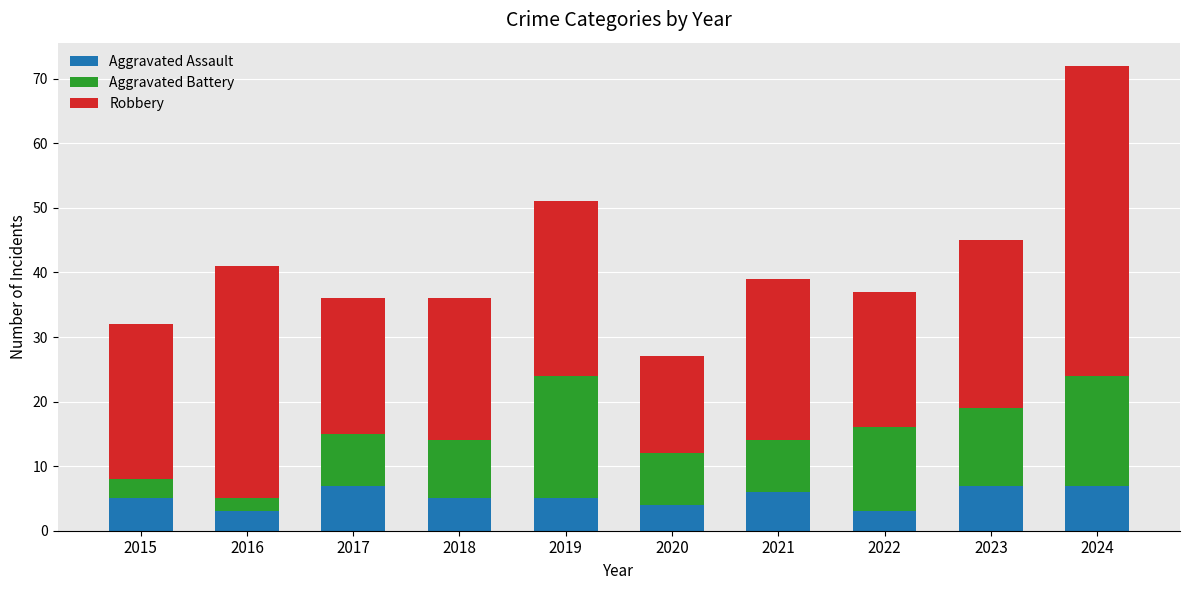

What is the maximum value for Aggravated Assault?

7